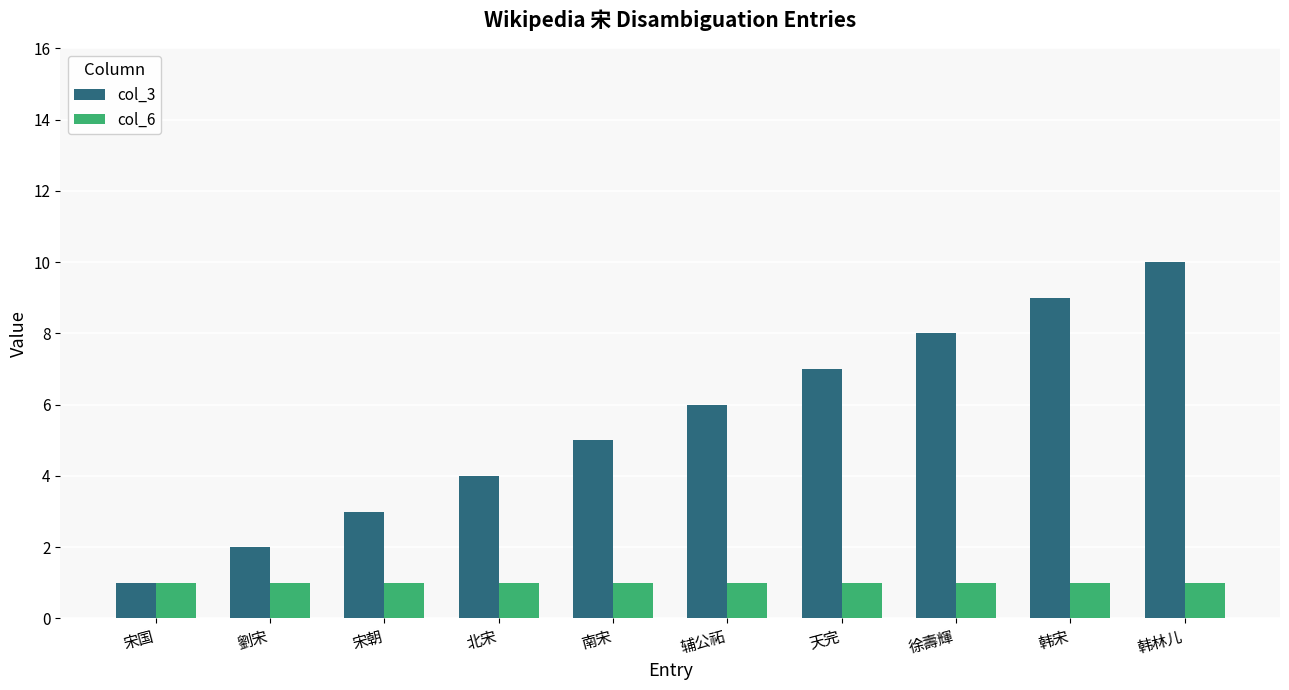

Reading left to right, extract all data points from this chart.

col_3: 1	2	3	4	5	6	7	8	9	10
col_6: 1	1	1	1	1	1	1	1	1	1